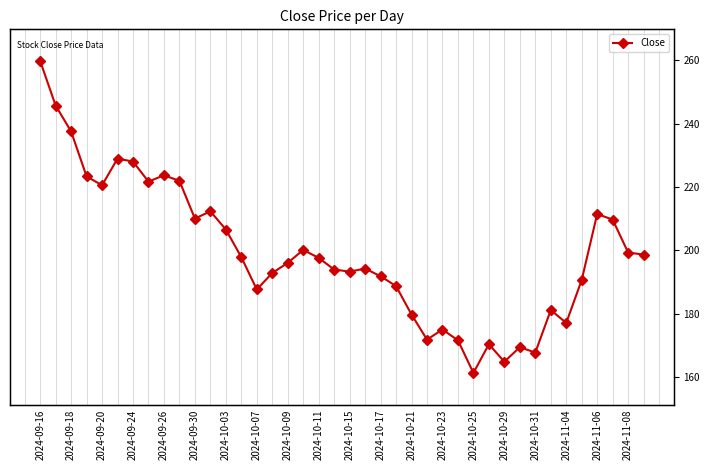

How many interior local valleys (lower than both neighbors) does the data have?

10